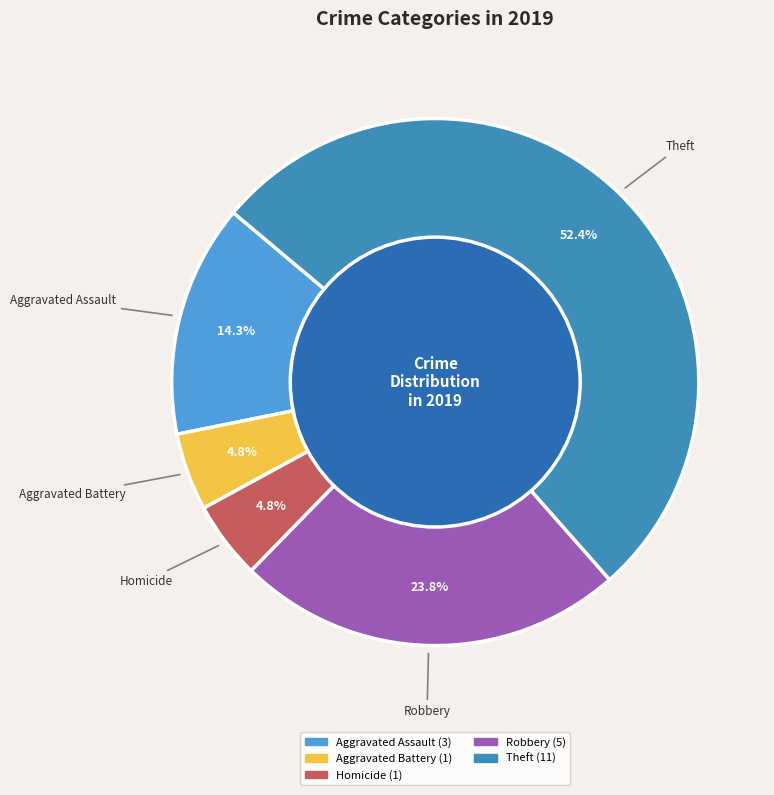

Count the number of slices in the pie.

5